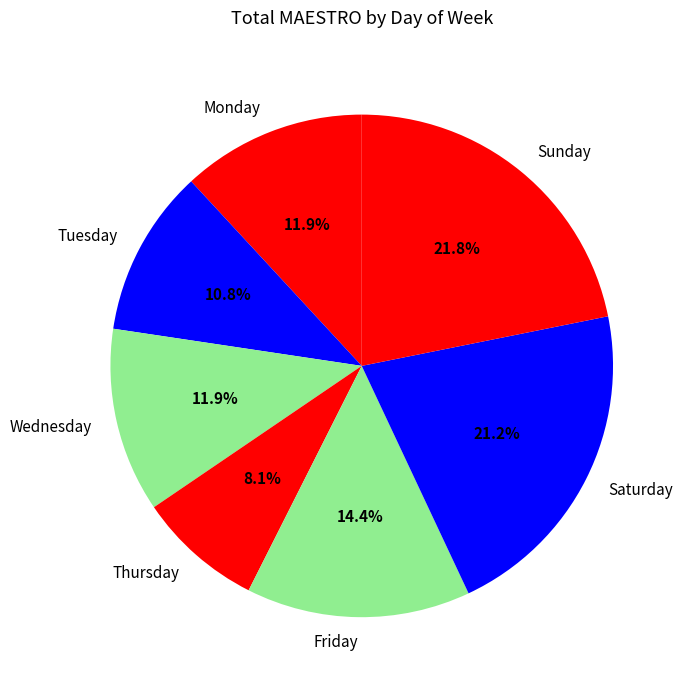

Is Friday the majority of the pie?

No